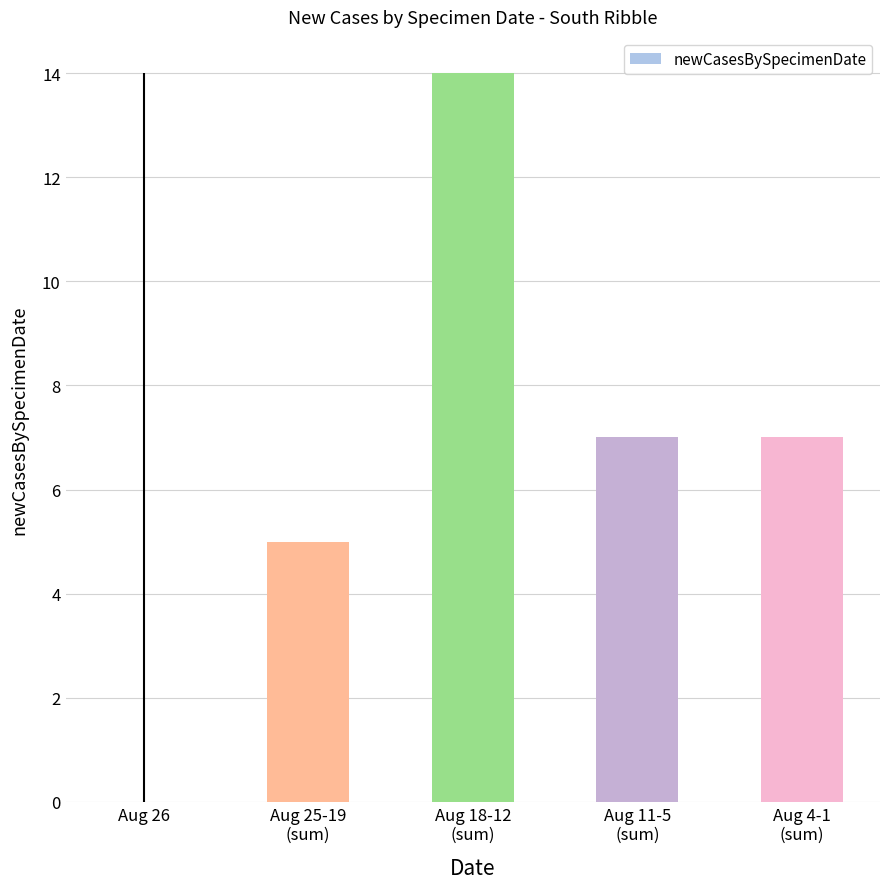

Reading right to left, list all the values displayed in this chart.

Aug 4-1
(sum)=7	Aug 11-5
(sum)=7	Aug 18-12
(sum)=14	Aug 25-19
(sum)=5	Aug 26=0